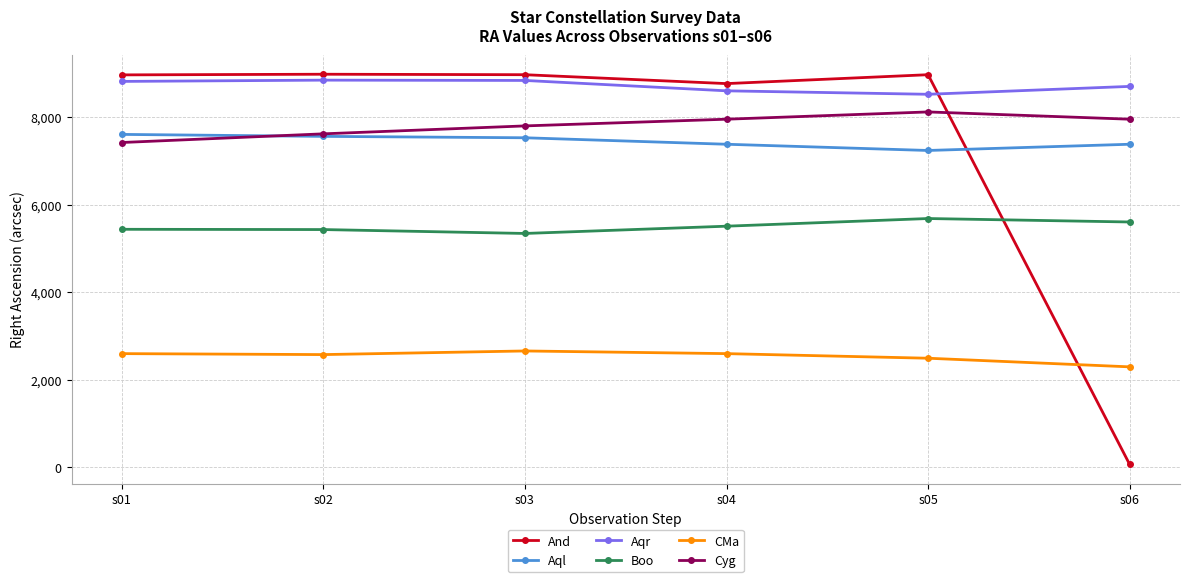

What is the highest value of the CMa series?

2657